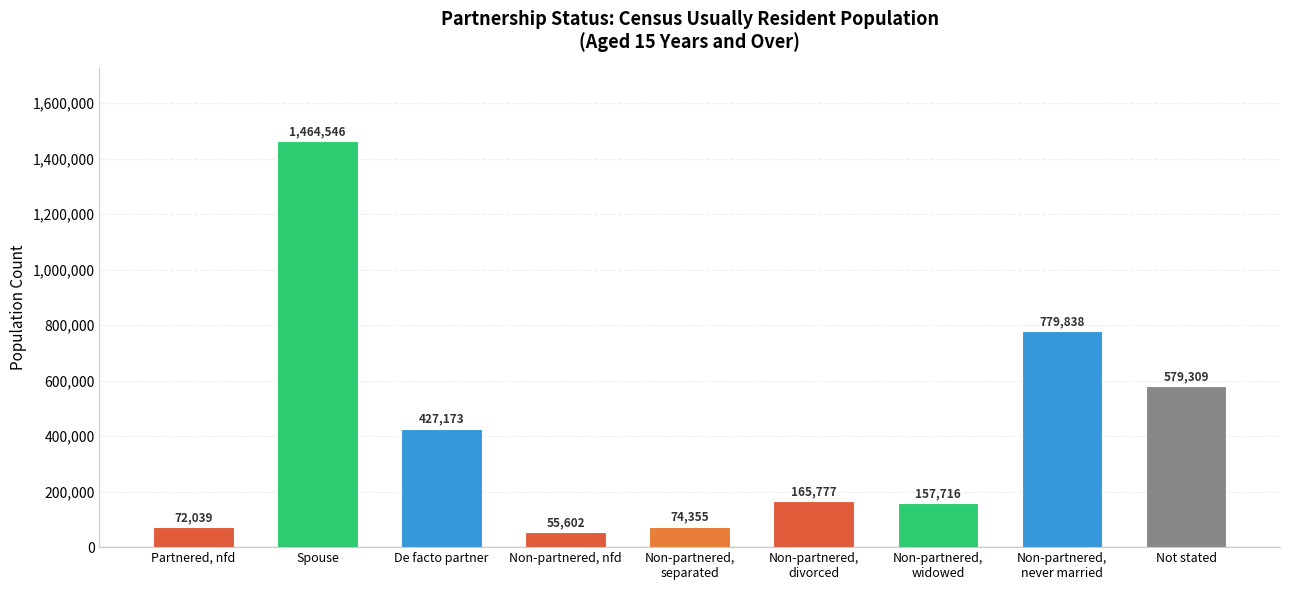

Reading left to right, extract all data points from this chart.

Partnered, nfd=72039	Spouse=1464546	De facto partner=427173	Non-partnered, nfd=55602	Non-partnered,
separated=74355	Non-partnered,
divorced=165777	Non-partnered,
widowed=157716	Non-partnered,
never married=779838	Not stated=579309